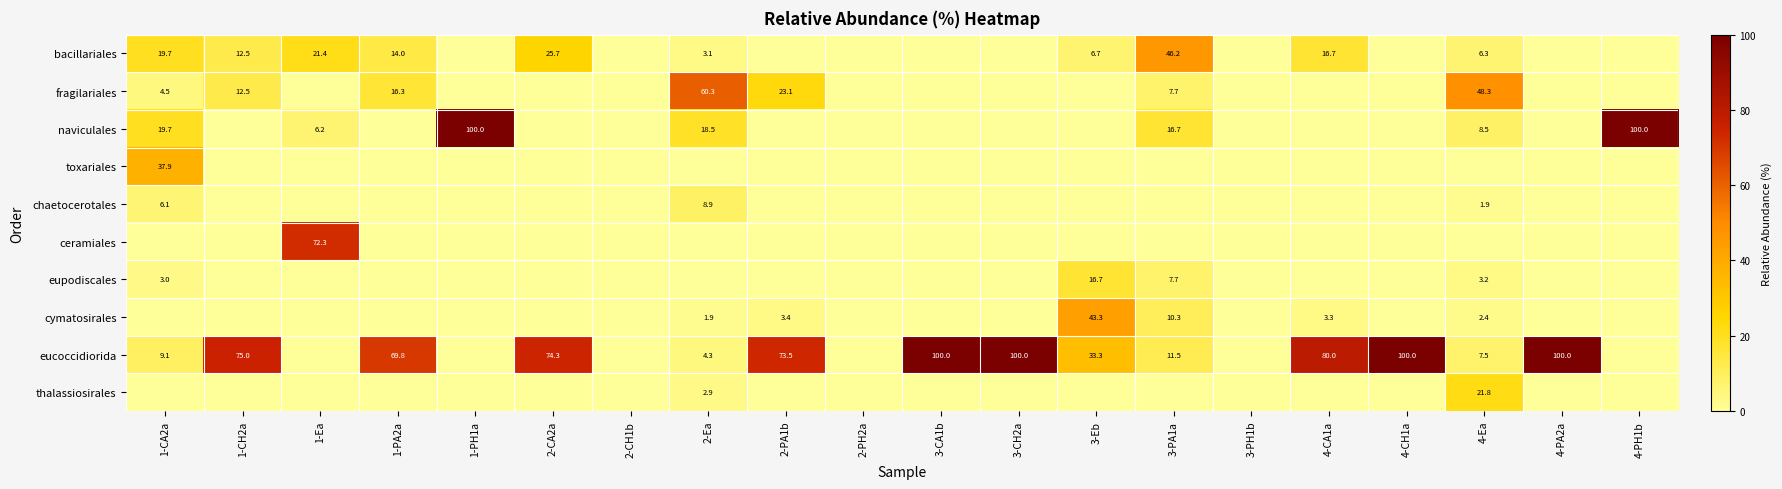

The value of eucoccidiorida at 1-CA2a is 9.1. True or false?

True